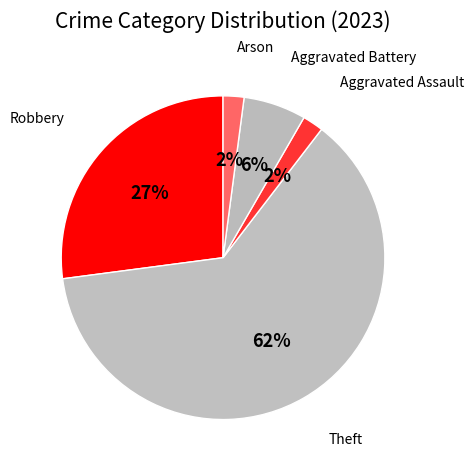

Do Aggravated Battery and Aggravated Assault together represent more than half of the pie?

No